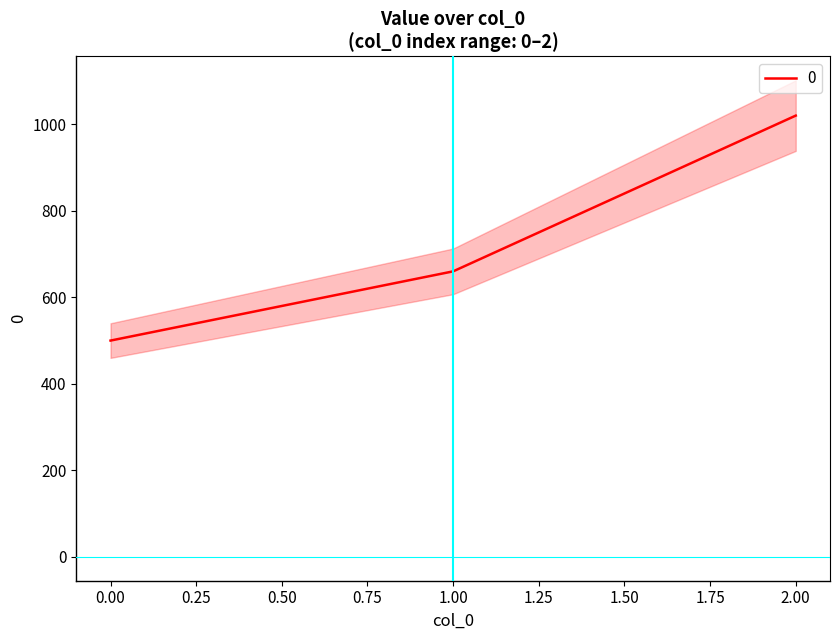

The chart shows a value of 819 at 0. True or false?

False